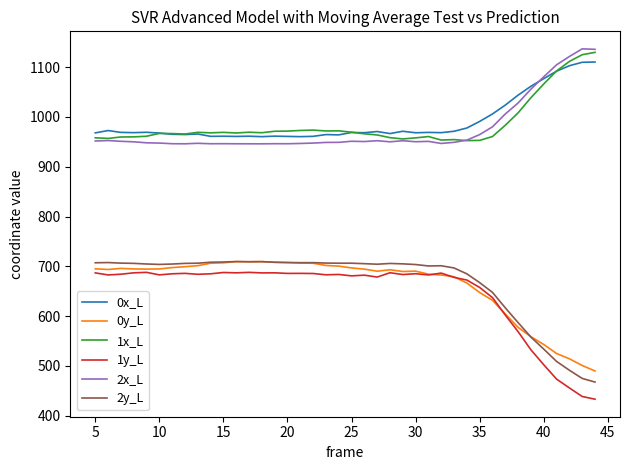

True or false: 0x_L and 0y_L cross at least once.

False